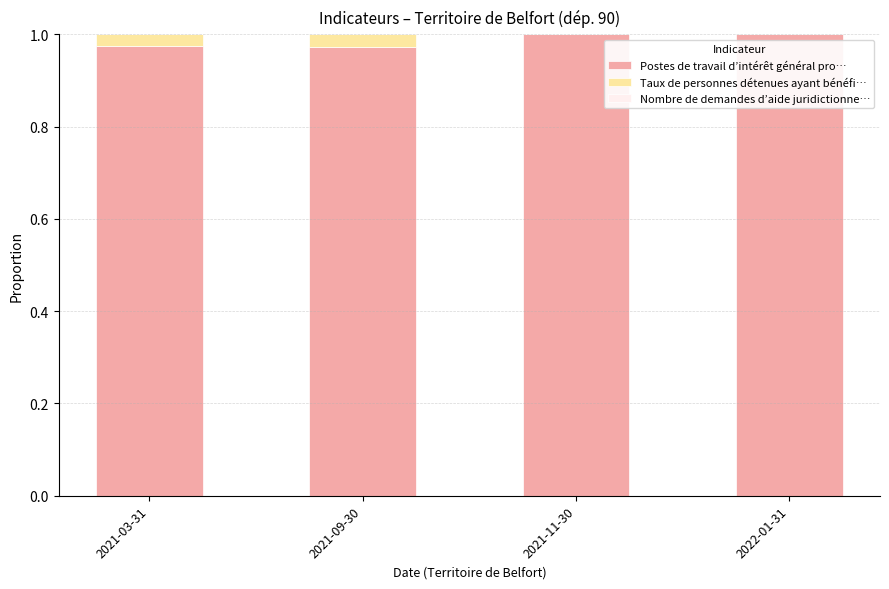

True or false: Postes de travail d’intérêt général pro… has a value of 1.4 at 2021-11-30.

False